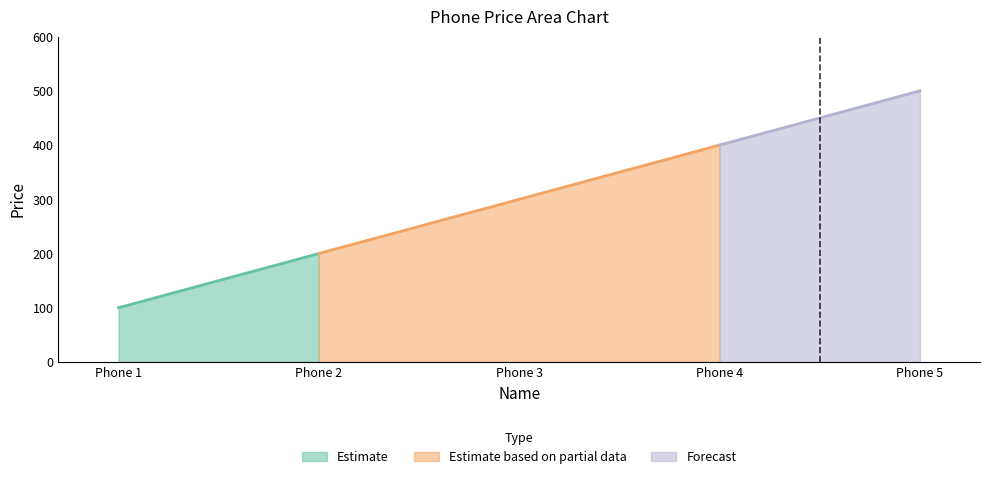

What is the value of the 2nd point from the left?

200